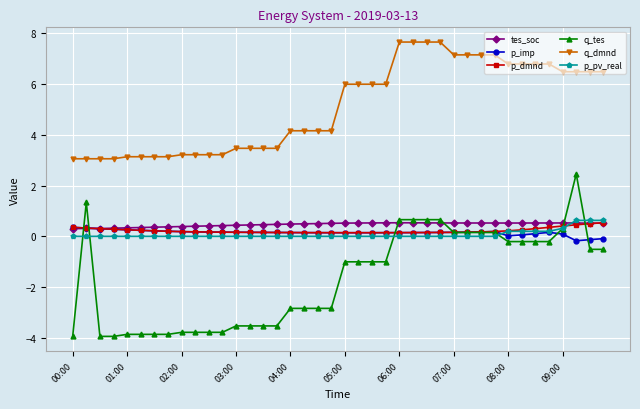

Which series has the largest total across all categories?

q_dmnd